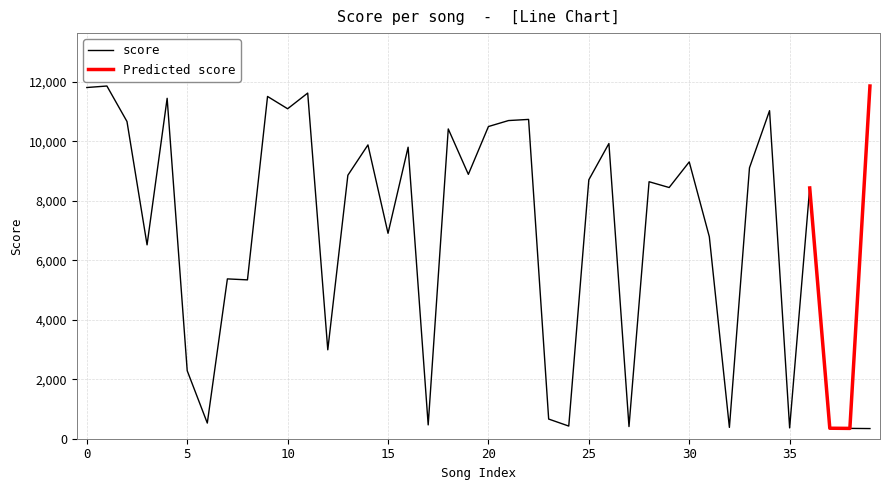

What is the sum of all values?

273841.5